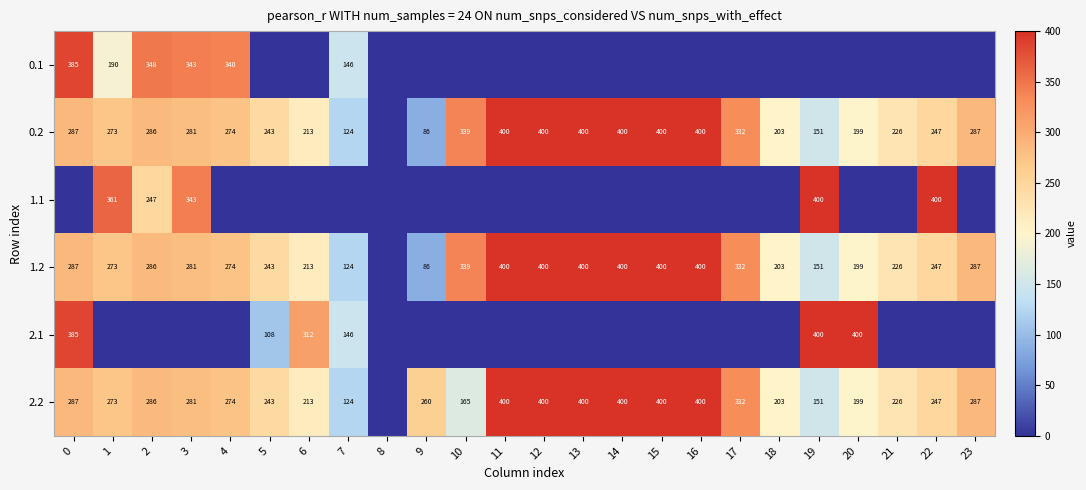

What is the difference between the 0.2 values at 17 and 0?

45